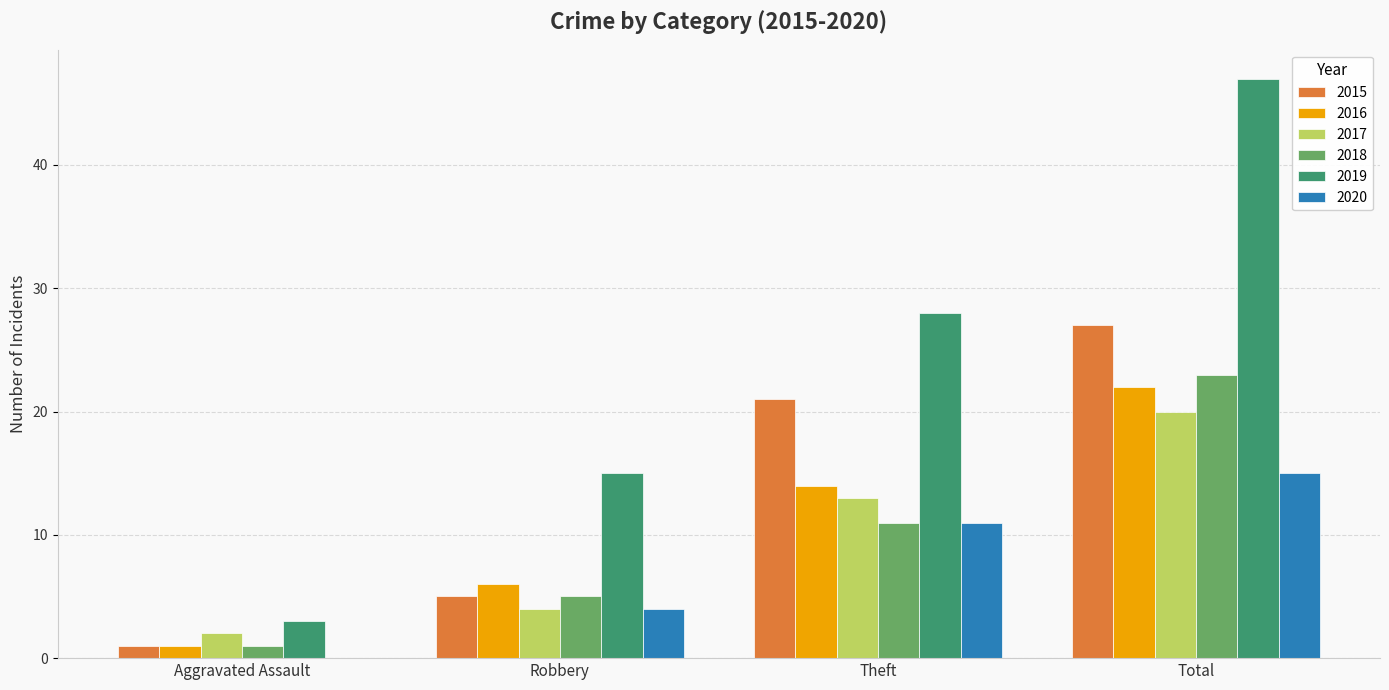

Is it true that 2019 equals 65 at Total?

False